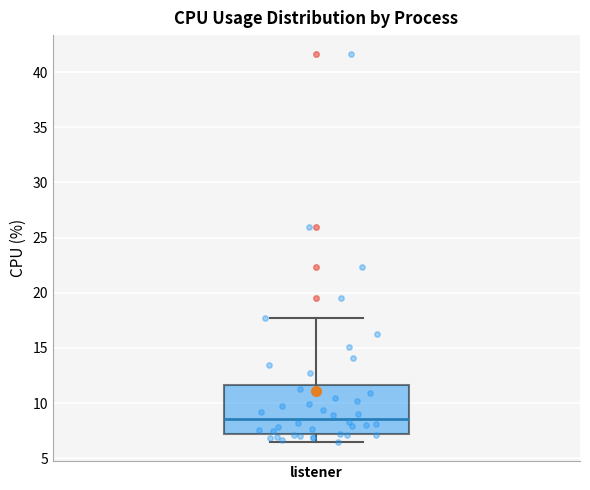

Transcribe this box plot: give where the median line is, the range the box spans, and where the two whiskers end, as read against the y-axis. The values are not printed on the chart, so give them approximately, as read against the axis.

median 8.5, box 7.0 to 11.5, whiskers 6.5 to 17.5